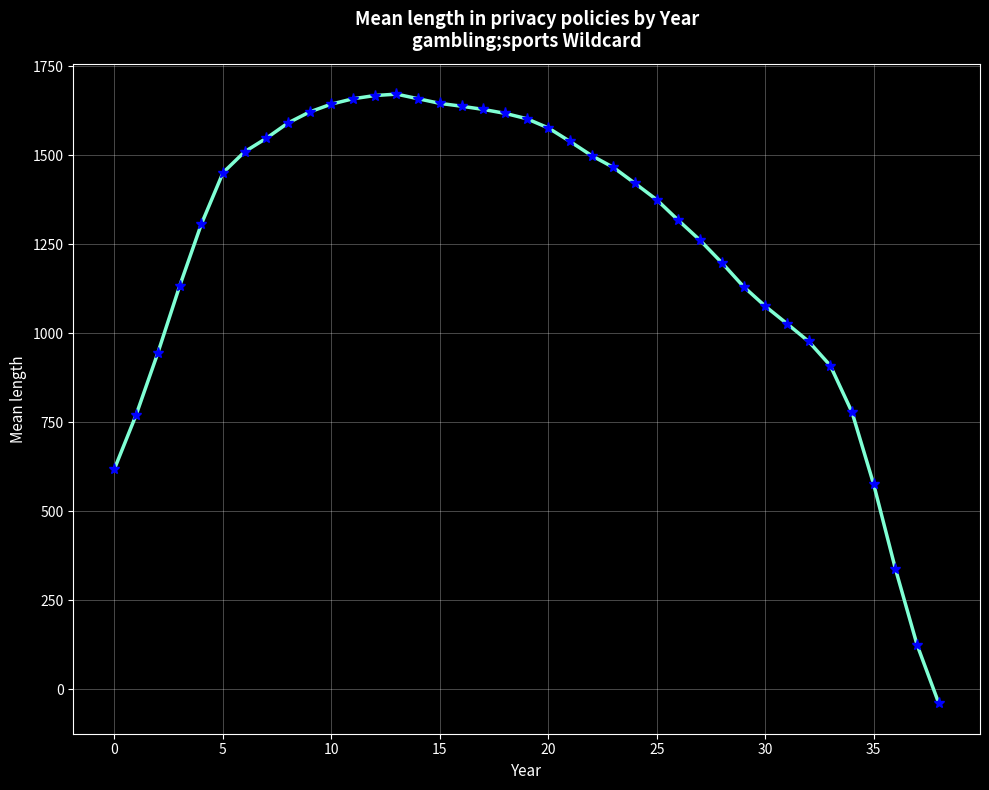

What is the value of the 32nd point from the left?

1027